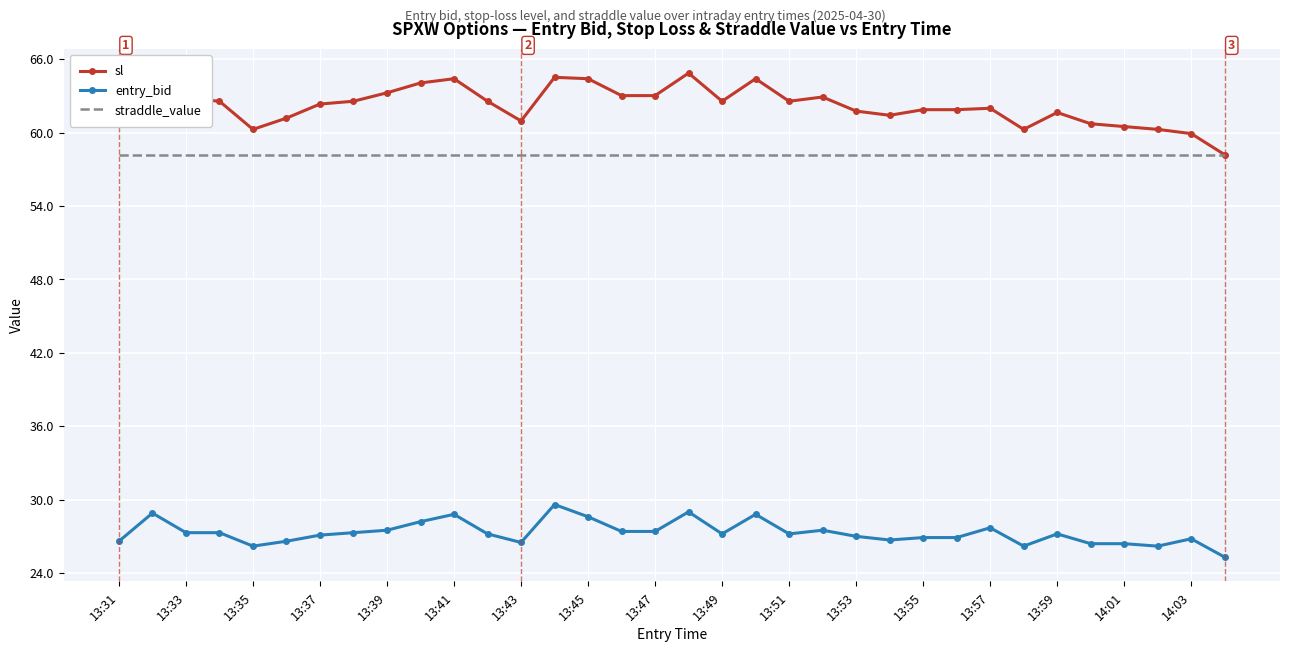

True or false: straddle_value and entry_bid cross at least once.

False